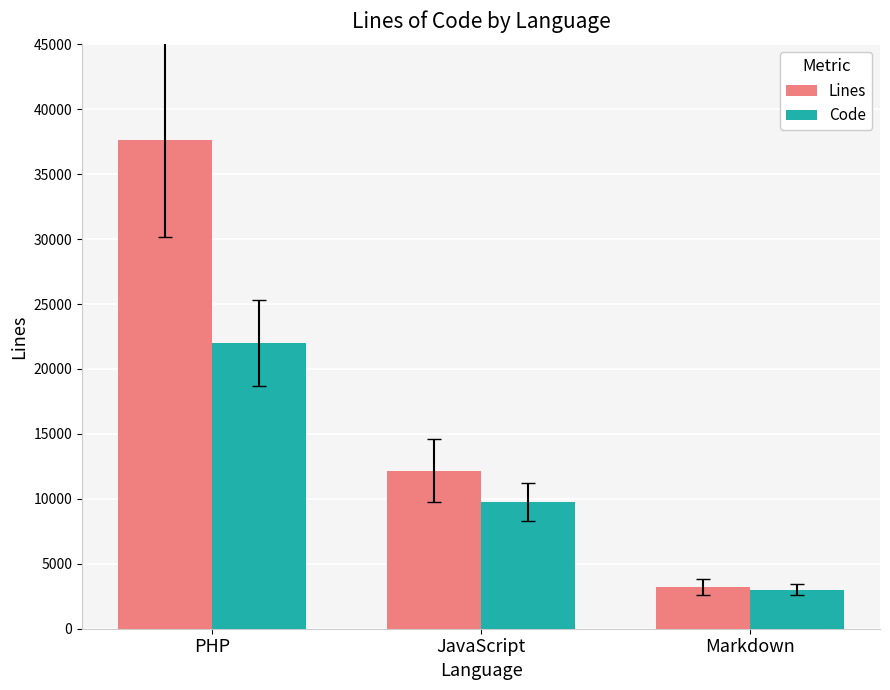

Which series has the largest range (max minus min)?

Lines